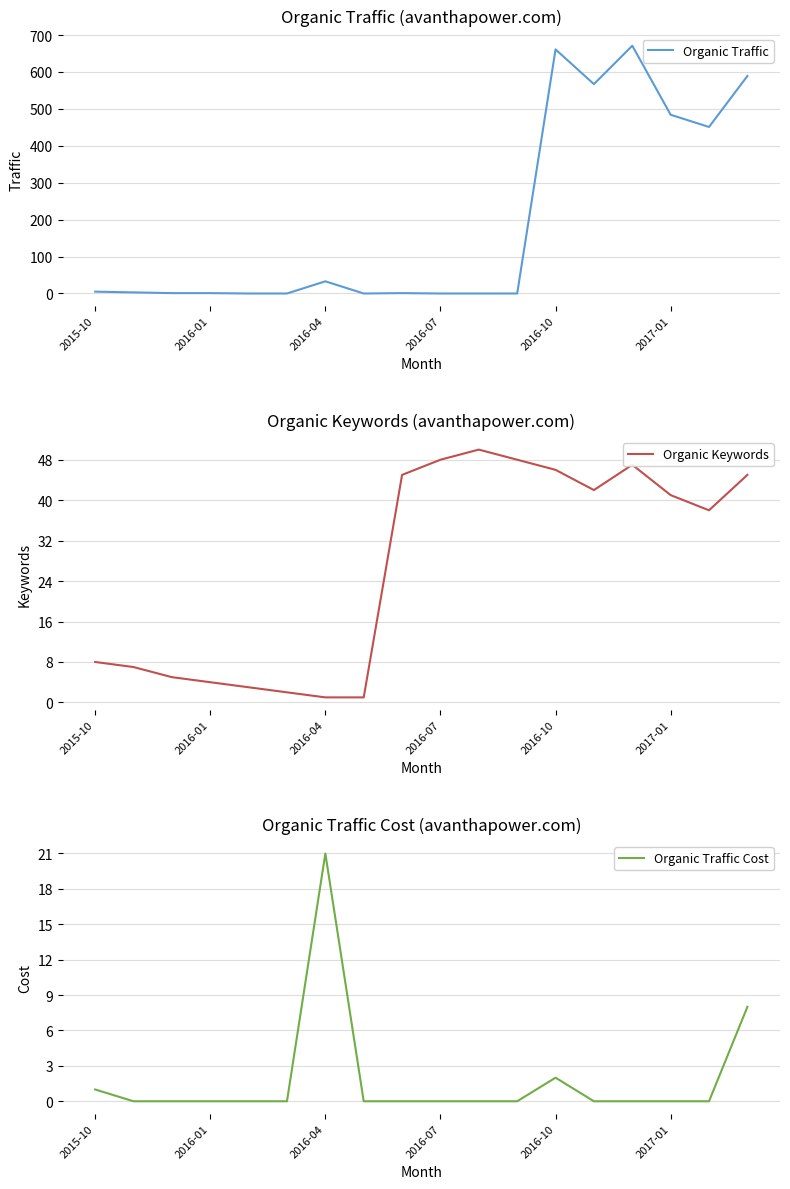

How many intersections are there between Organic Keywords and Organic Traffic Cost?

2